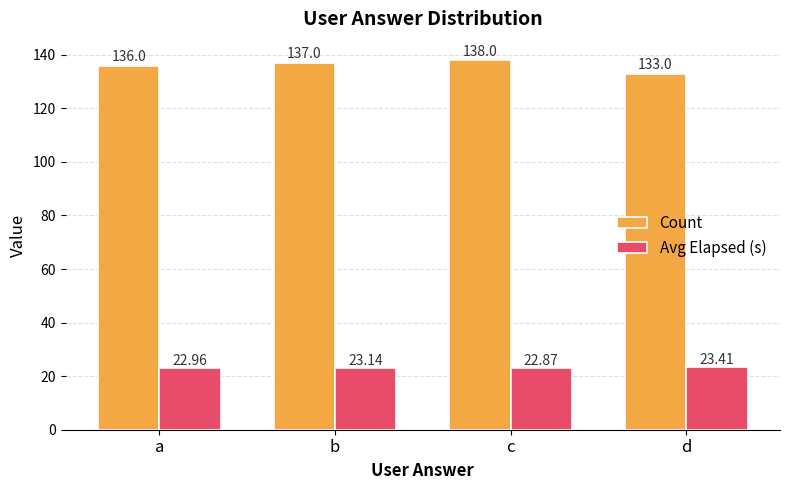

What are all the series names shown in the legend?

Count, Avg Elapsed (s)